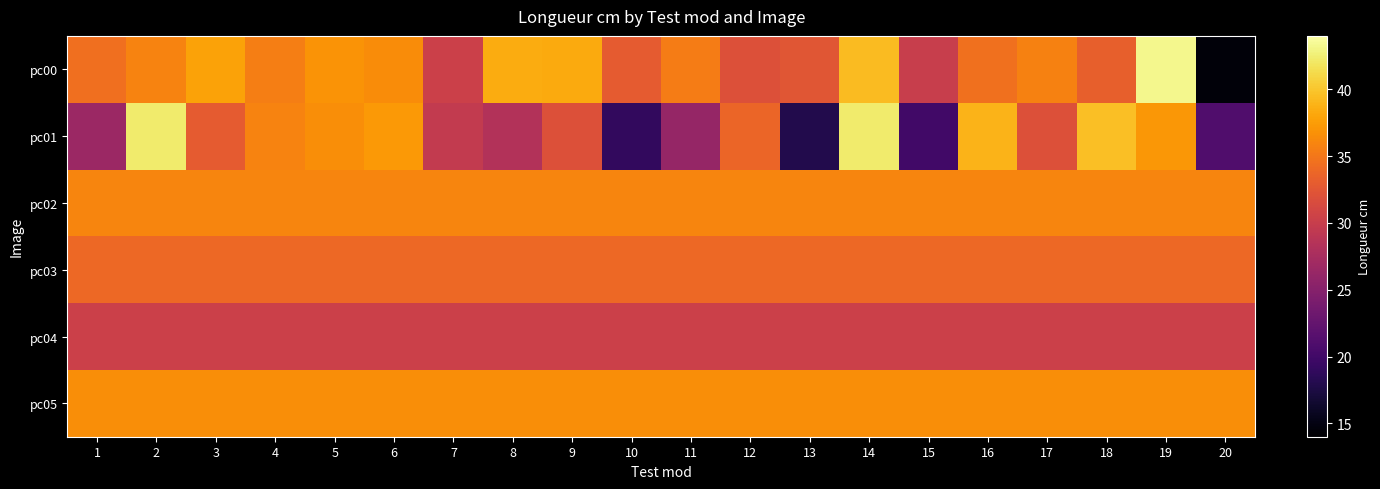

Reading right to left, extract all data points from this chart.

pc00: 20=14.5	19=43.2	18=33.3	17=35.7	16=34.6	15=30.0	14=39.3	13=32.4	12=32.0	11=35.4	10=32.9	9=38.3	8=38.4	7=30.4	6=36.4	5=36.9	4=35.5	3=37.8	2=35.8	1=34.4
pc01: 20=21.1	19=37.2	18=39.6	17=32.0	16=38.9	15=20.0	14=42.4	13=17.9	12=33.7	11=26.2	10=19.0	9=32.0	8=28.4	7=29.7	6=37.3	5=36.6	4=35.8	3=32.9	2=42.3	1=26.6
pc02: 20=36.0	19=36.0	18=36.0	17=36.0	16=36.0	15=36.0	14=36.0	13=36.0	12=36.0	11=36.0	10=36.0	9=36.0	8=36.0	7=36.0	6=36.0	5=36.0	4=36.0	3=36.0	2=36.0	1=36.0
pc03: 20=33.9	19=33.9	18=33.9	17=33.9	16=33.9	15=33.9	14=33.9	13=33.9	12=33.9	11=33.9	10=33.9	9=33.9	8=33.9	7=33.9	6=33.9	5=33.9	4=33.9	3=33.9	2=33.9	1=33.9
pc04: 20=30.3	19=30.3	18=30.3	17=30.3	16=30.3	15=30.3	14=30.3	13=30.3	12=30.3	11=30.3	10=30.3	9=30.3	8=30.3	7=30.3	6=30.3	5=30.3	4=30.3	3=30.3	2=30.3	1=30.3
pc05: 20=36.6	19=36.6	18=36.6	17=36.6	16=36.6	15=36.6	14=36.6	13=36.6	12=36.6	11=36.6	10=36.6	9=36.6	8=36.6	7=36.6	6=36.6	5=36.6	4=36.6	3=36.6	2=36.6	1=36.6